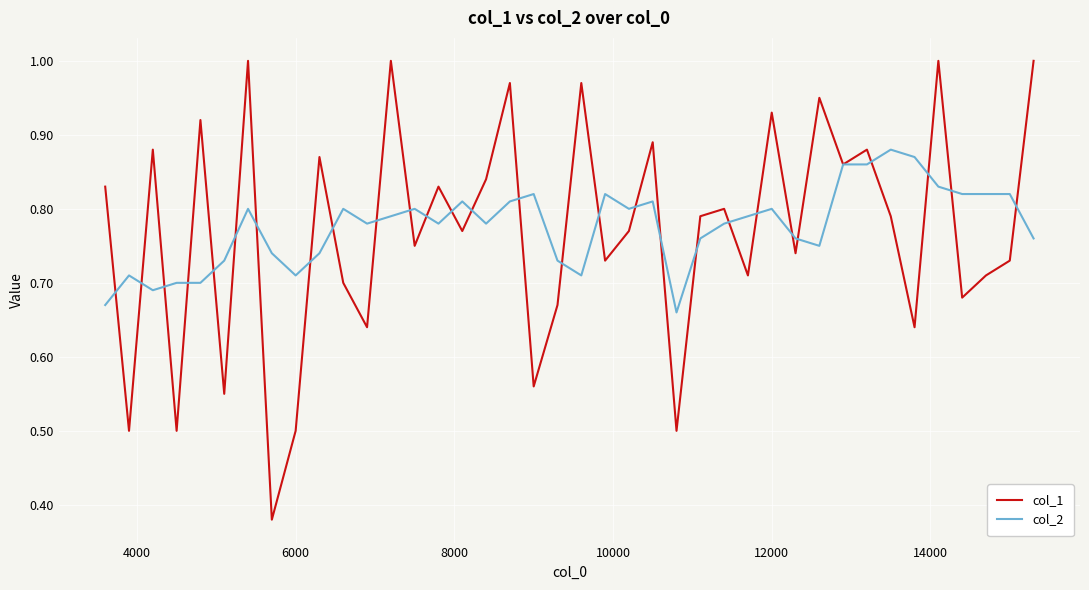

Which series has the largest range (max minus min)?

col_1